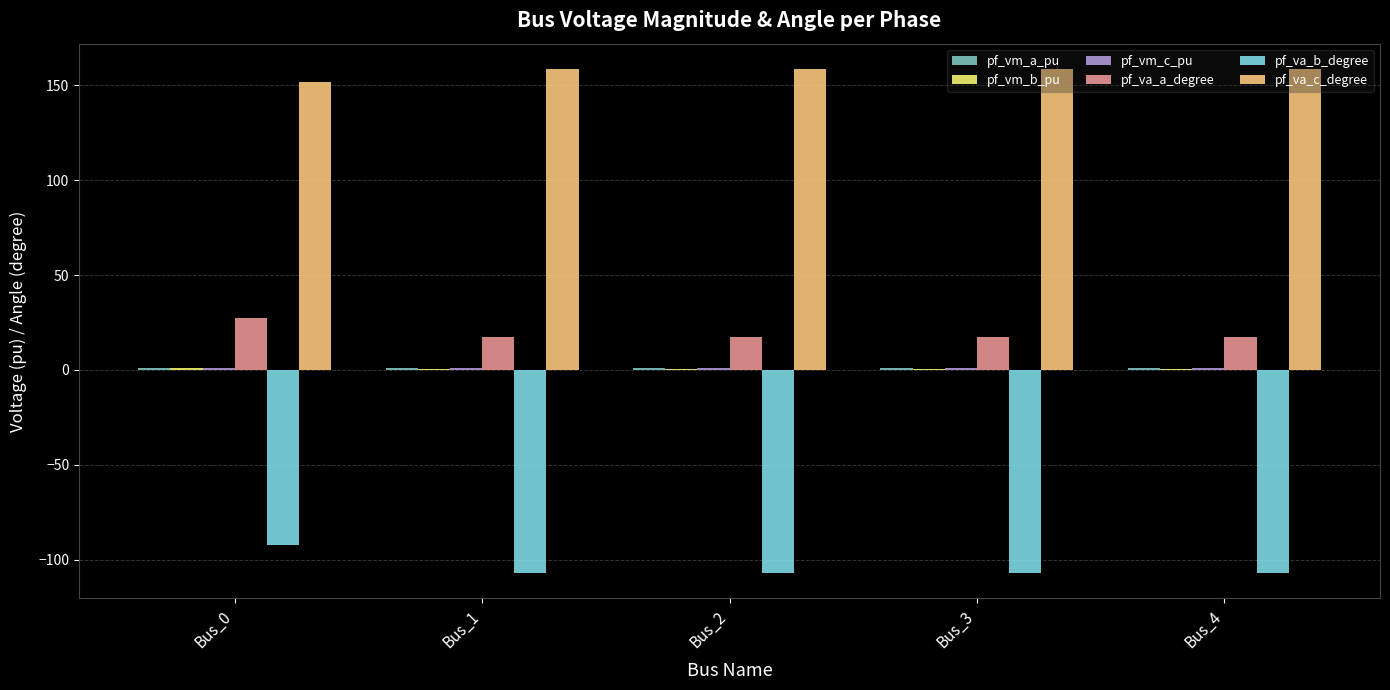

What is the sum of all pf_va_b_degree values?

-520.1